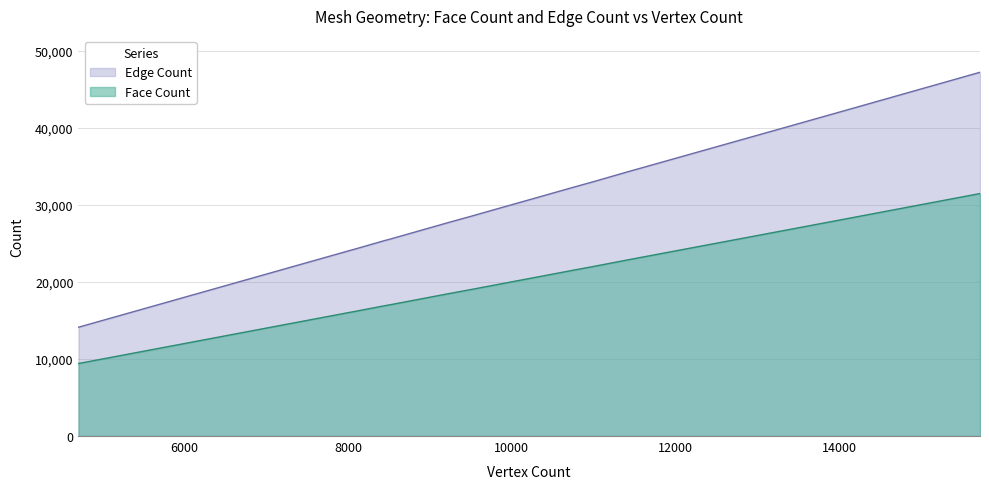

Rank the series by their average value, from highest to lowest.

Edge Count, Face Count